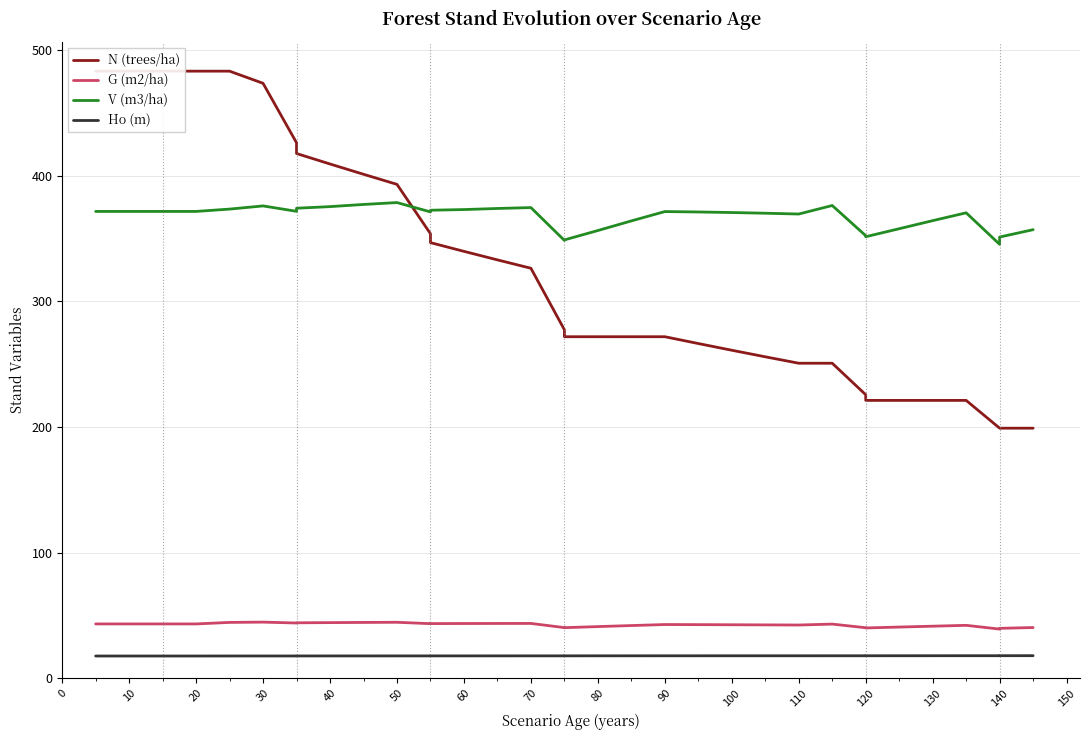

How many values in the N (trees/ha) series exceed 326?

18